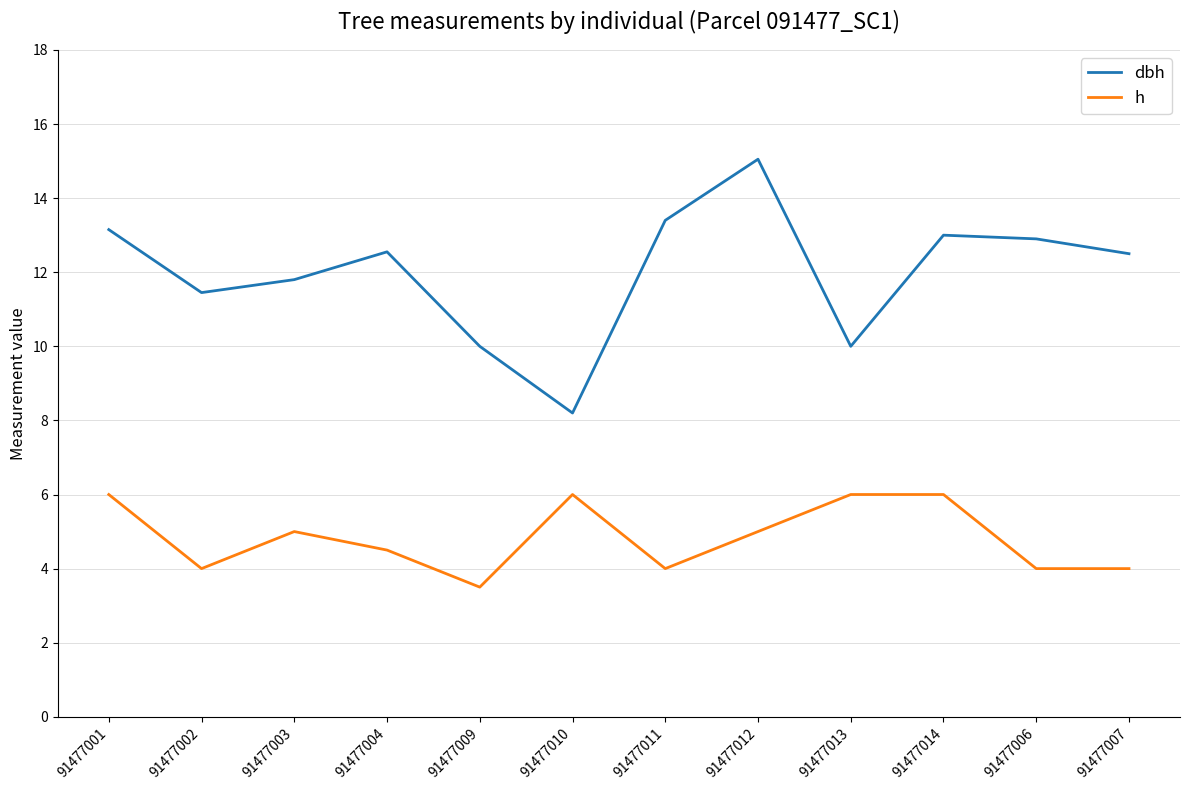

List the series in order of their overall mean, highest first.

dbh, h